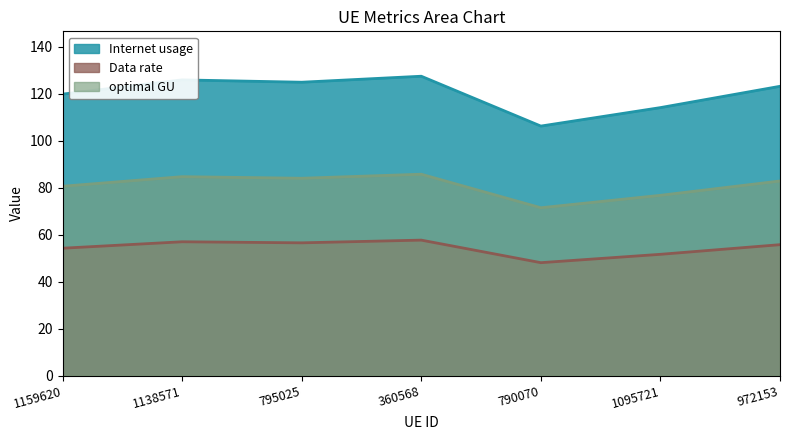

What position from the left is 360568?

4